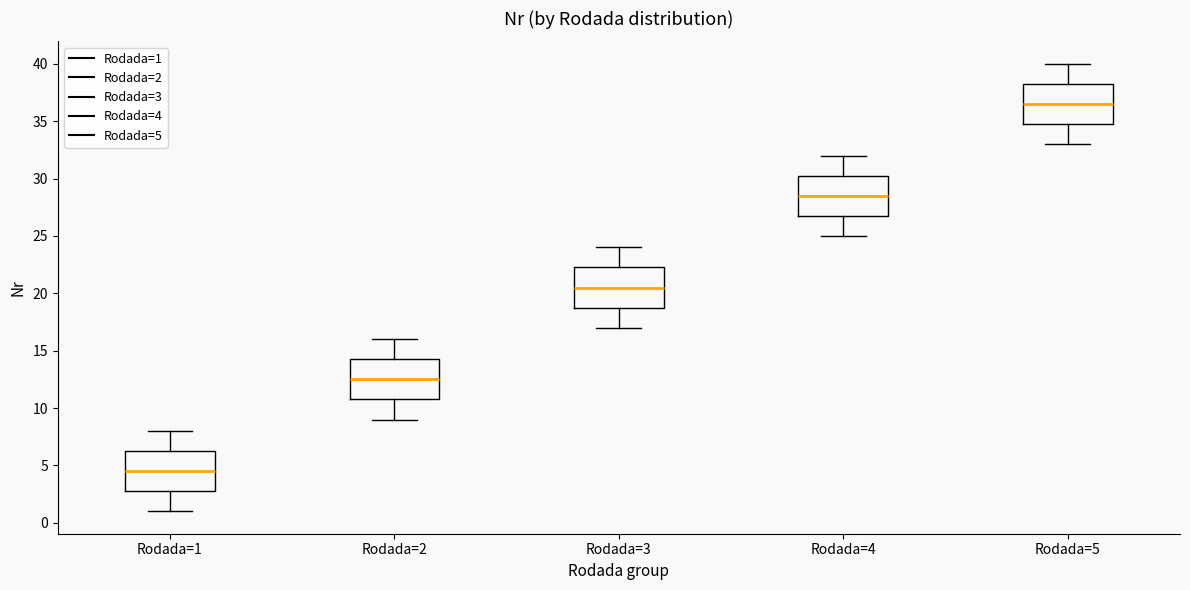

Where does the median line of the box for Rodada=5 sit on the y-axis? The values are not printed on the chart, so give them approximately, as read against the axis.

36.5